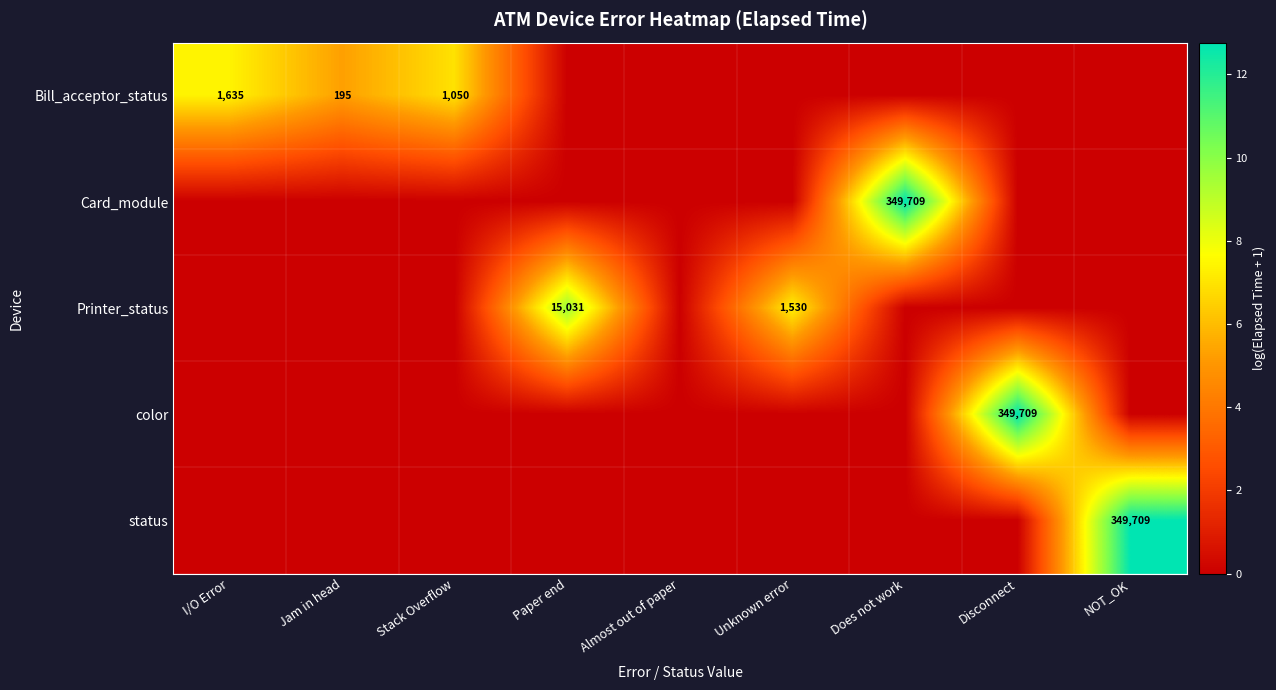

At how many categories does at least one series exceed 0?

8